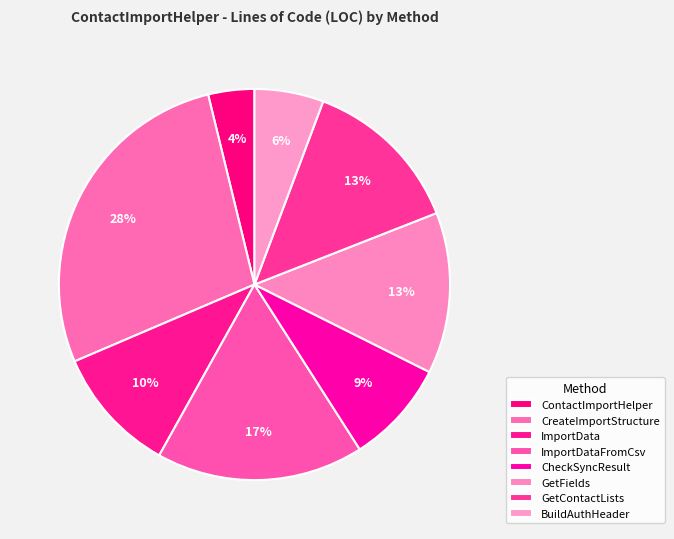

Is there a majority slice in this chart?

No